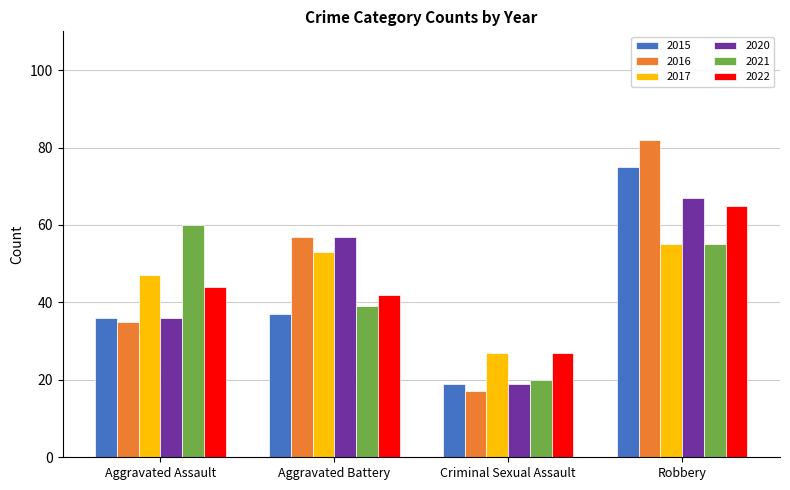

The 2022 series shows 44 at Aggravated Assault. True or false?

True